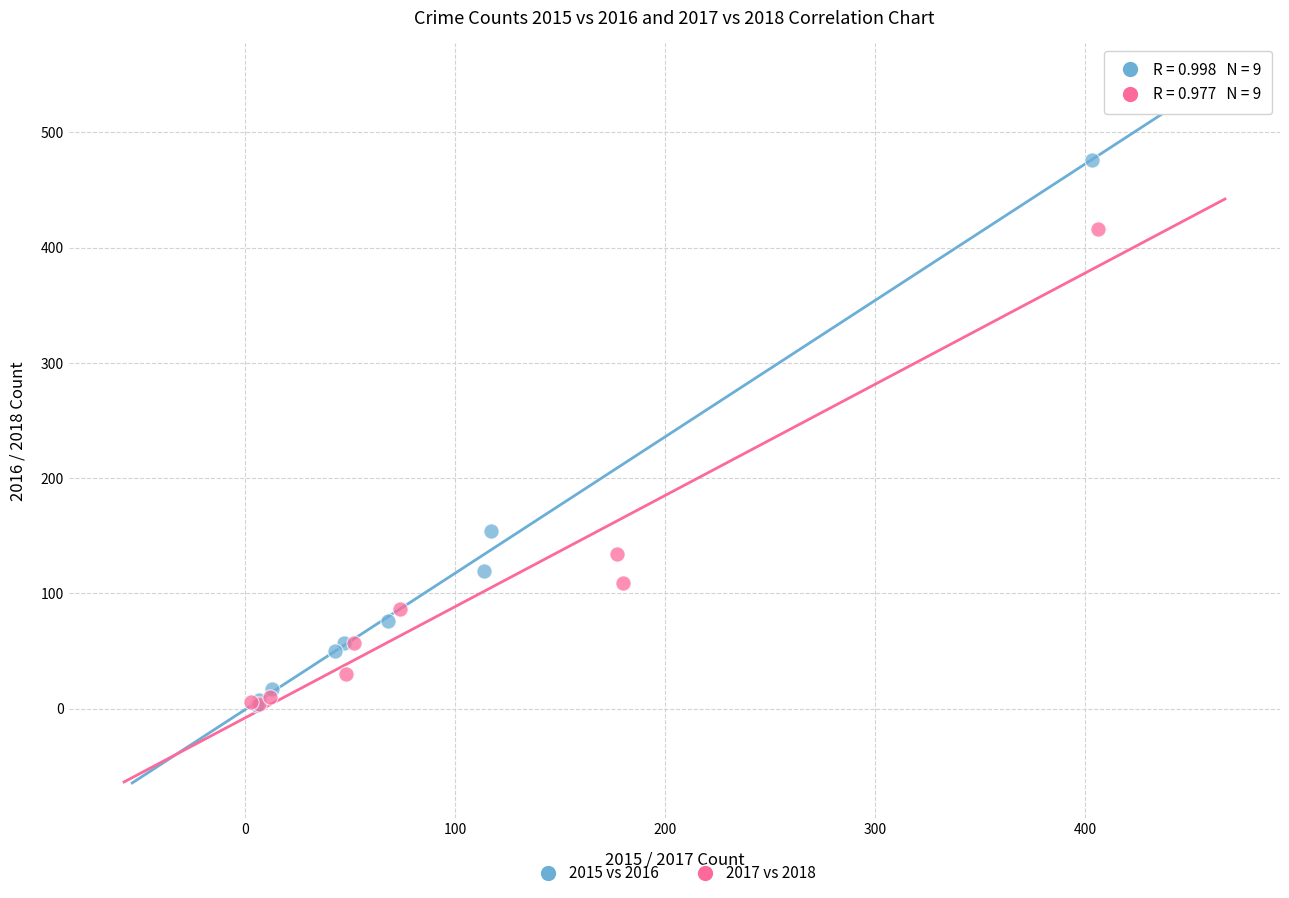

What are all the series names shown in the legend?

2015 vs 2016, 2017 vs 2018